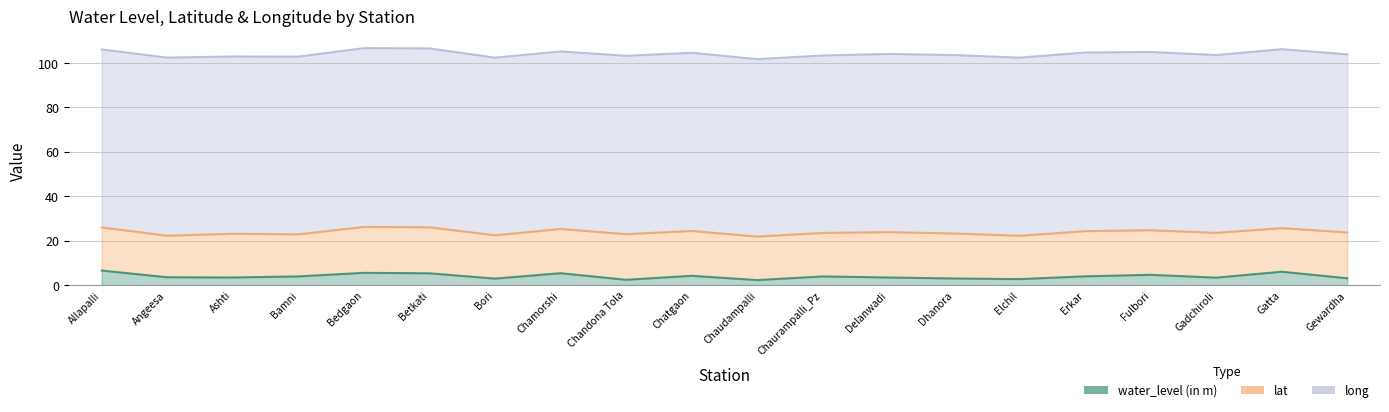

How many categories are shown in the chart?

20